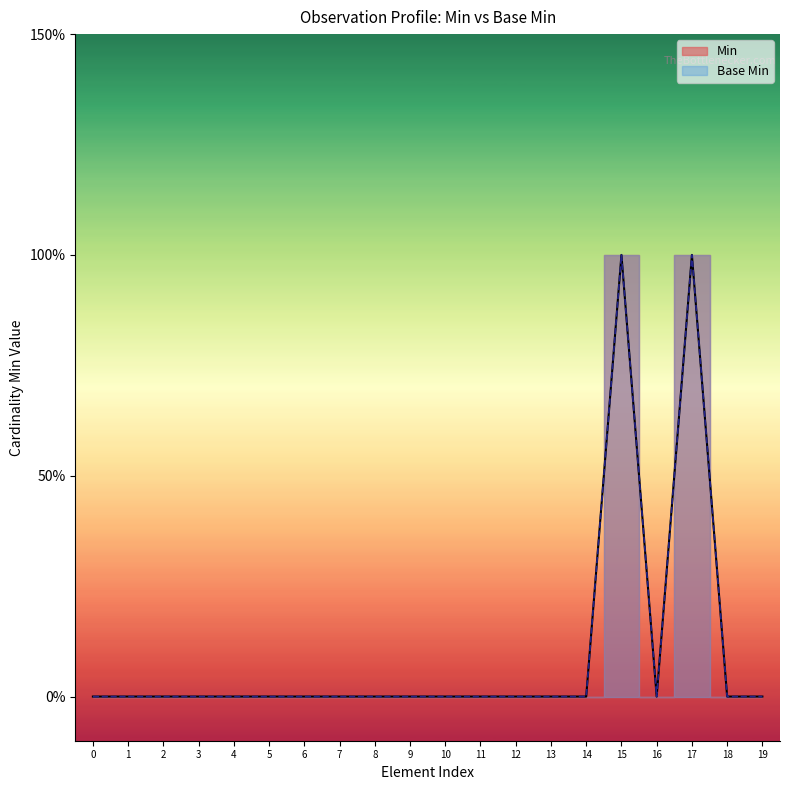

At 16, list the series in order from largest to smallest.

Min, Base Min